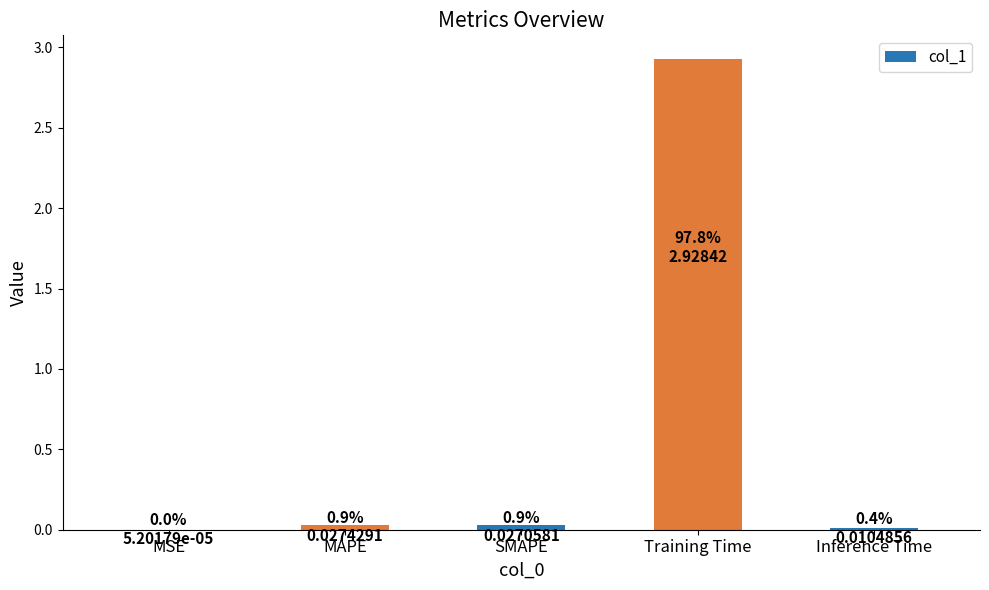

What is the sum of all values?

3.0